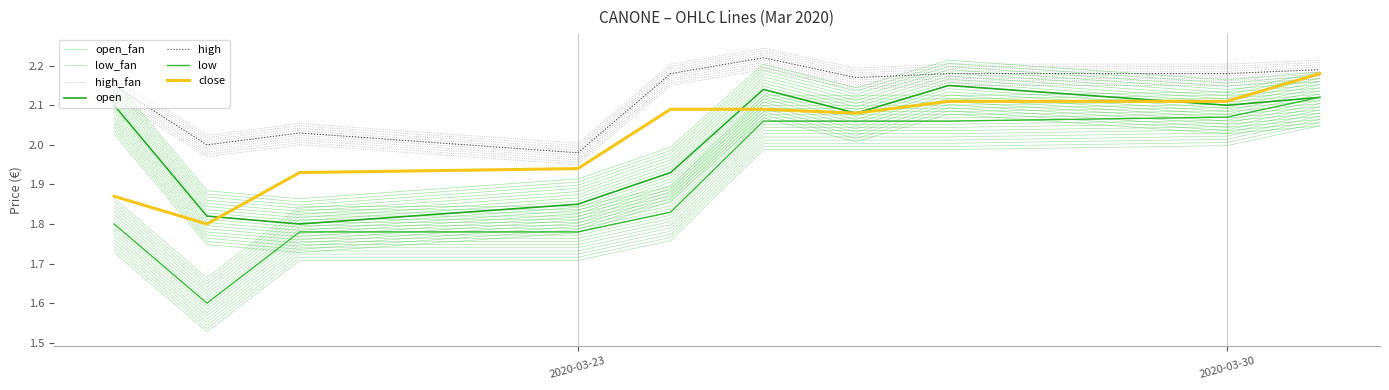

How many lines are shown in the chart?

4